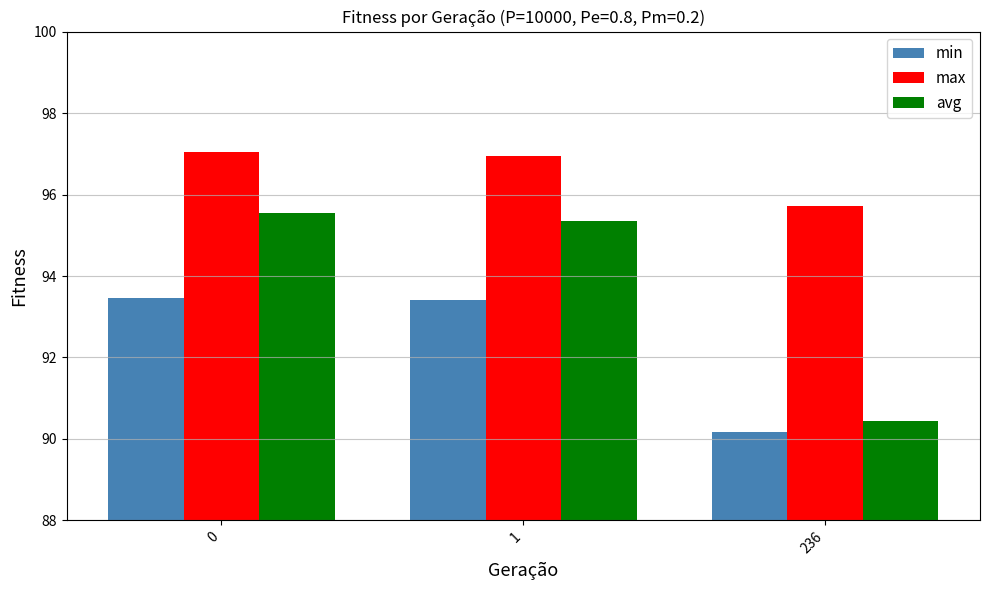

How many bars are there in each group?

3